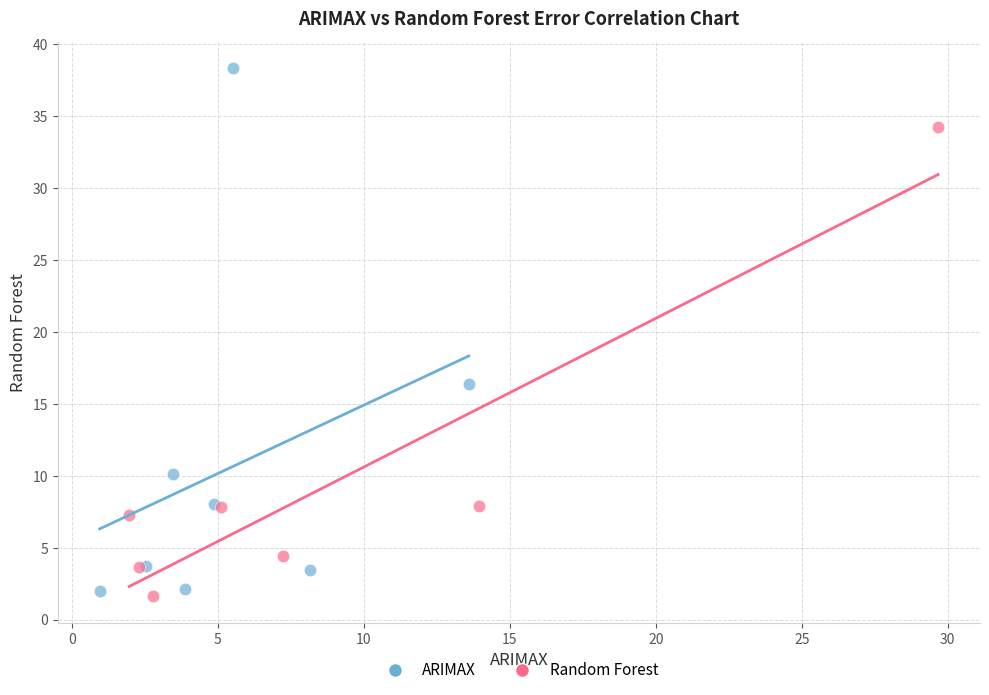

Which series contains the highest Y value?

ARIMAX